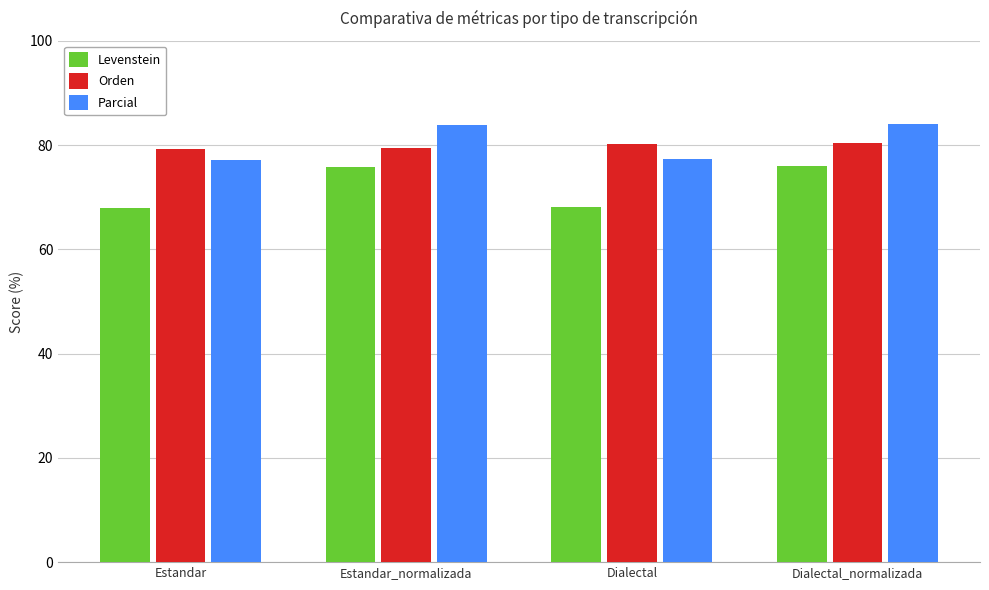

How many groups of bars are there?

4